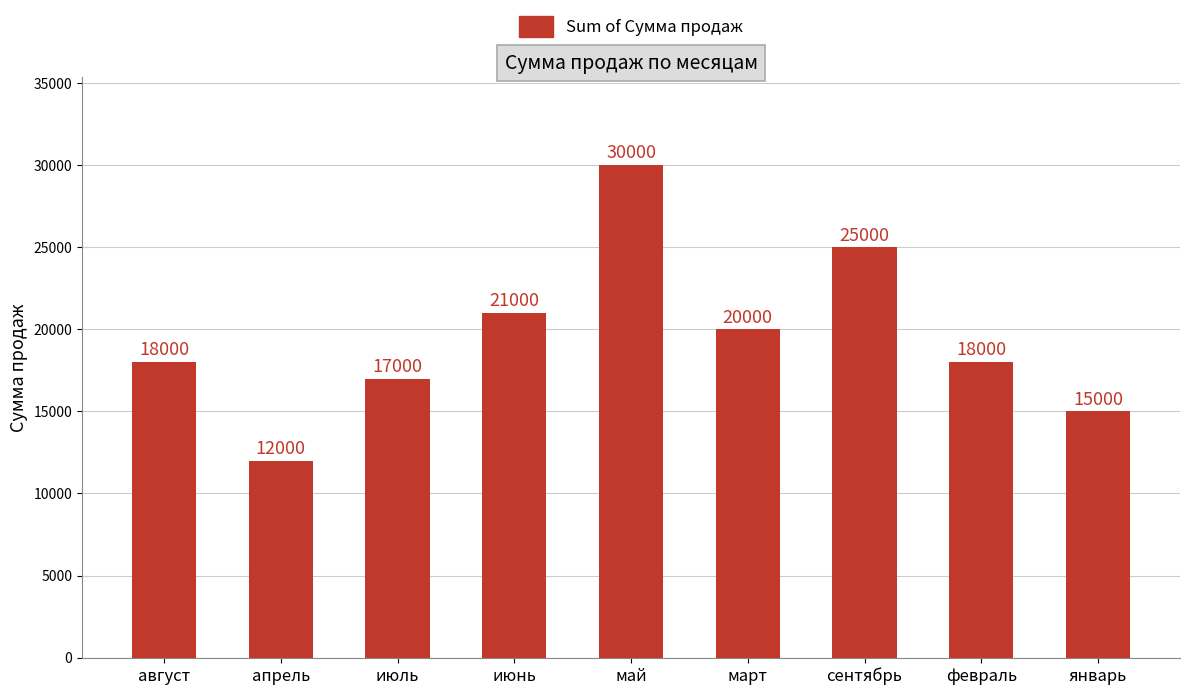

What is the difference between the maximum and minimum values?

18000